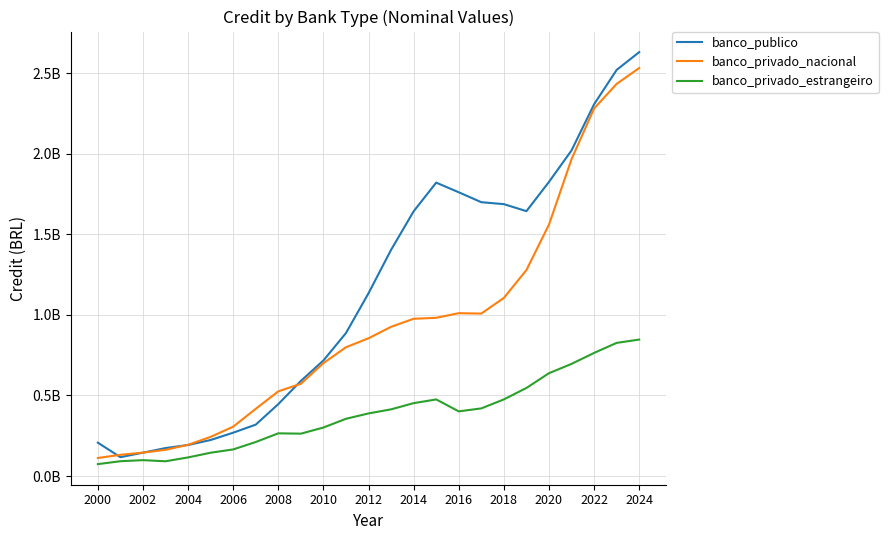

What is the difference between the second highest and minimum values in the banco_publico series?

2404397346